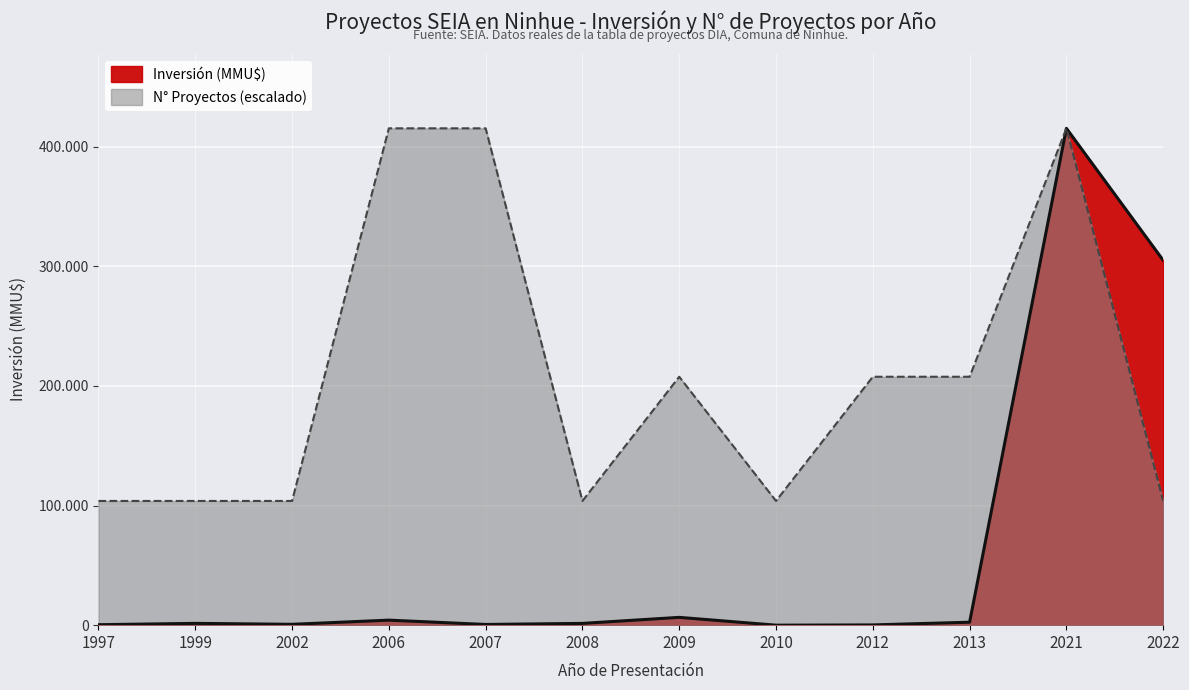

At which label does N° Proyectos first exceed 207660?

2006